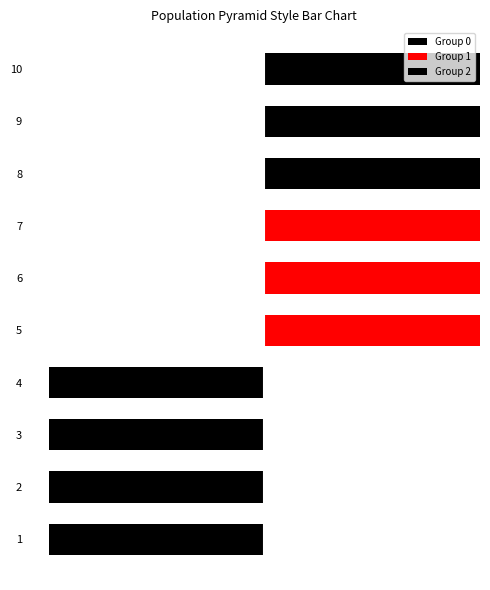

List the series in order of their peak value, highest first.

Group 1, Group 2, Group 0